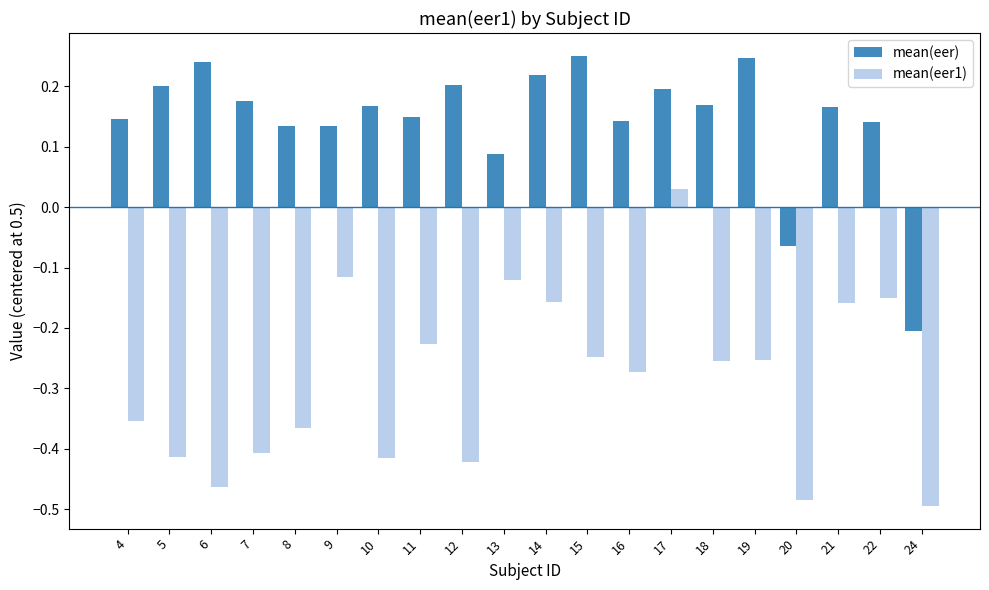

Rank the series by their average value, from highest to lowest.

mean(eer), mean(eer1)